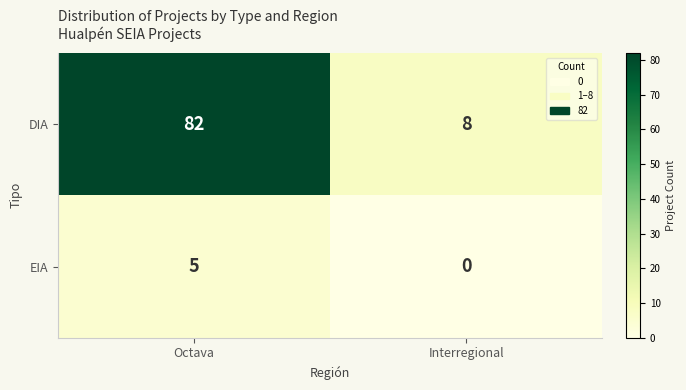

List the series in order of their overall mean, highest first.

DIA, EIA